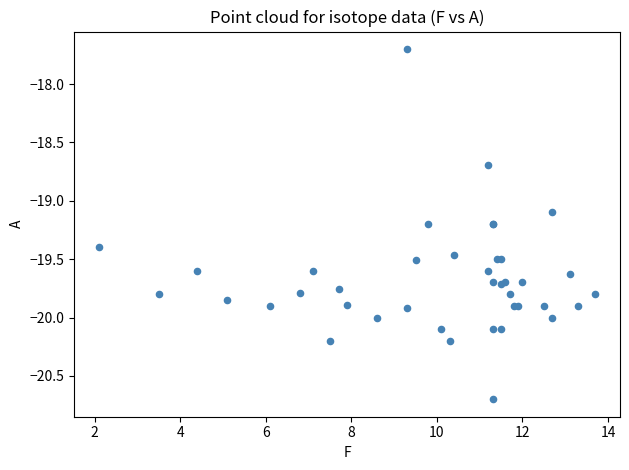

What Y value in the scatter plot is closest to -19?

-19.1